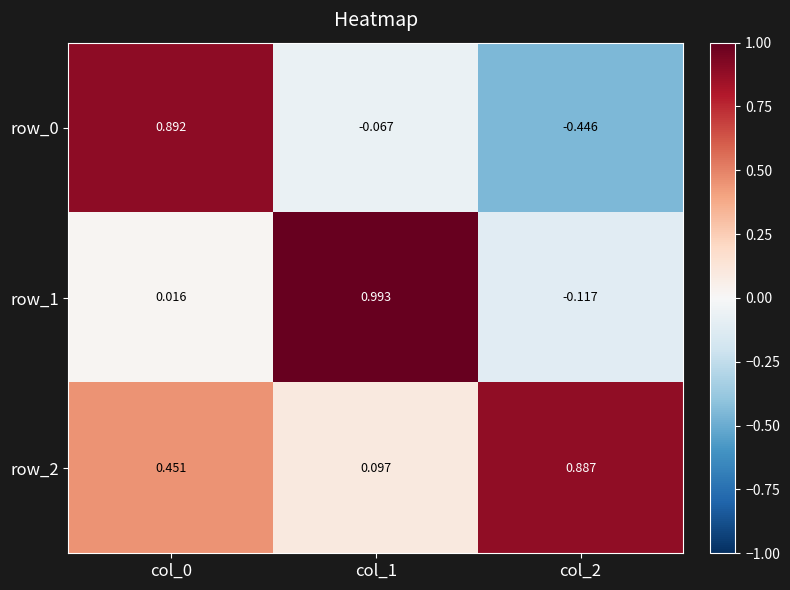

Is the value of row_0 at col_0 greater than the value of row_2 at col_0?

Yes